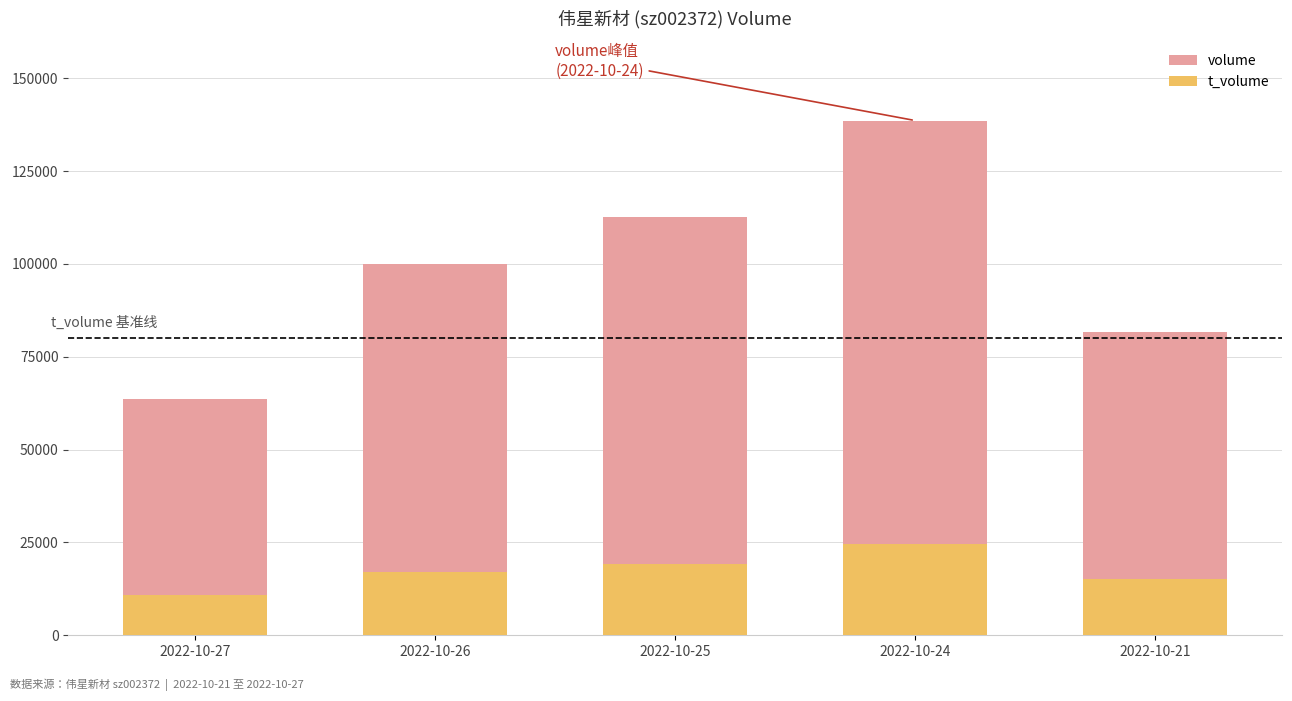

At 2022-10-21, list the series in order from largest to smallest.

volume, t_volume